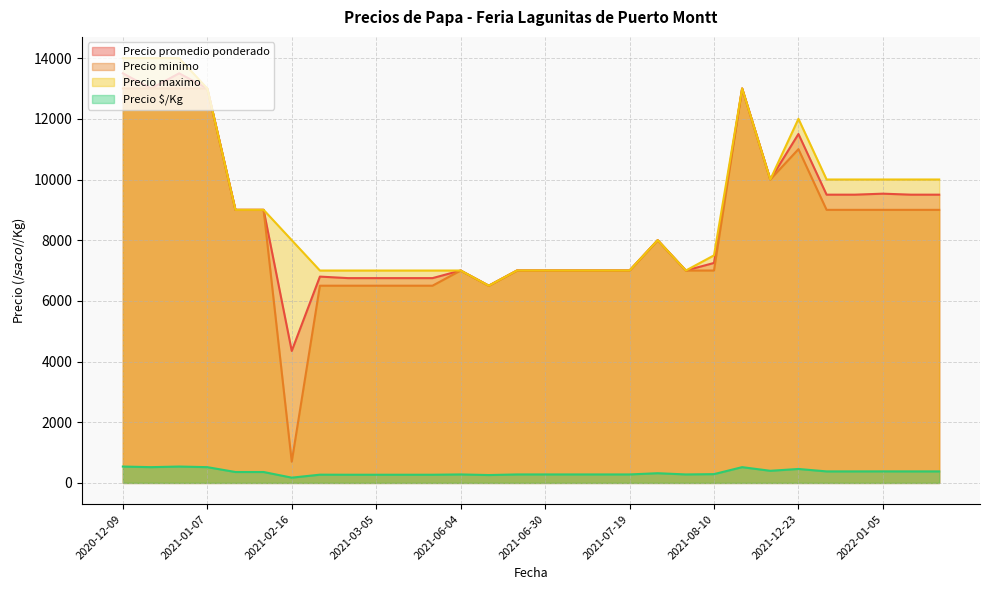

List the labels in order of Precio promedio ponderado value, smallest first.

2021-02-16, 2021-06-04, 2021-03-19, 2021-03-19, 2021-03-05, 2021-03-05, 2021-02-25, 2021-07-09, 2021-07-19, 2021-08-06, 2021-06-04, 2021-06-30, 2021-06-30, 2021-06-08, 2021-08-10, 2021-08-06, 2021-01-28, 2021-01-29, 2022-01-04, 2022-01-04, 2022-01-07, 2022-01-07, 2022-01-05, 2021-12-06, 2021-12-23, 2020-12-11, 2021-11-22, 2021-01-07, 2020-12-16, 2020-12-09